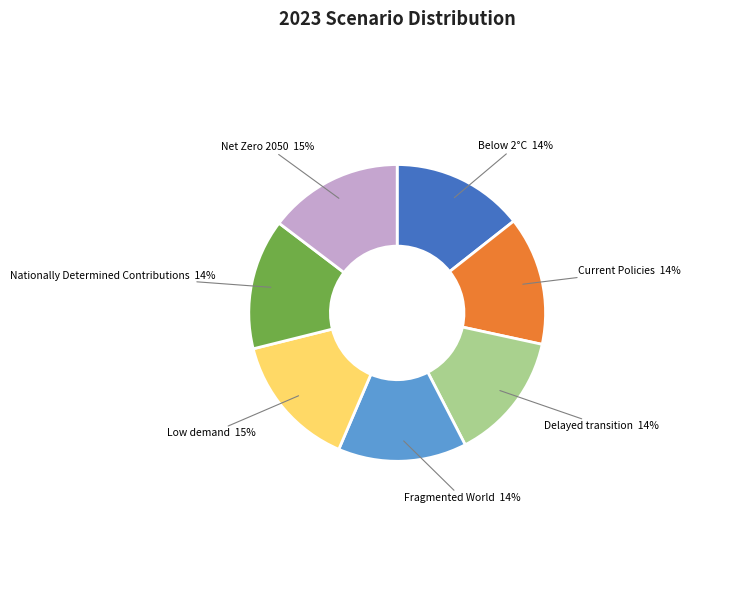

Is Current Policies the majority of the pie?

No